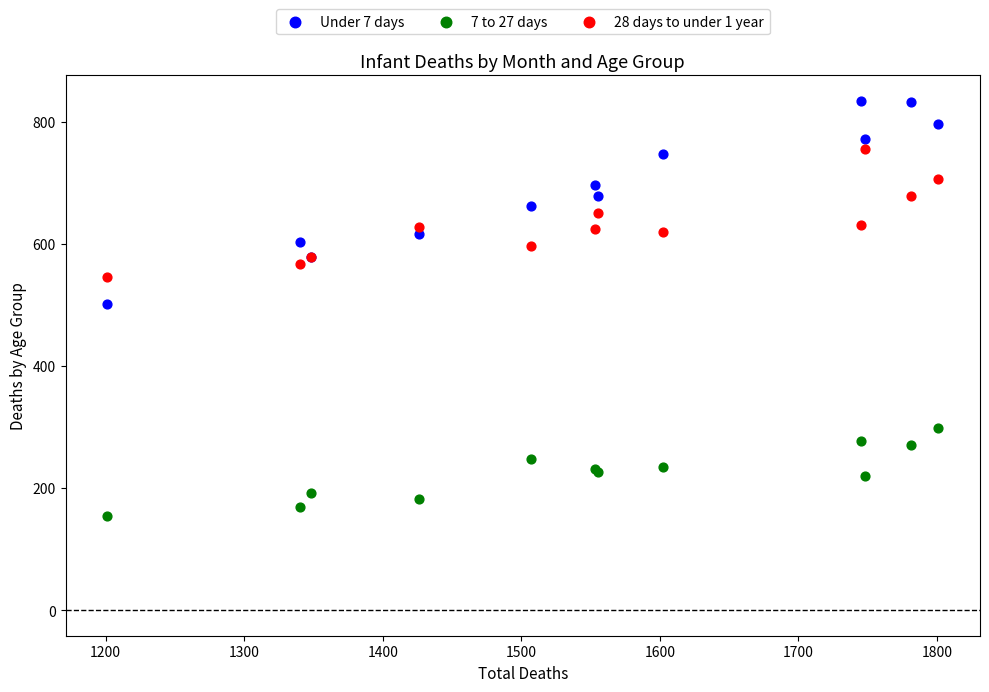

Which series has the largest Y range (max minus min)?

Under 7 days